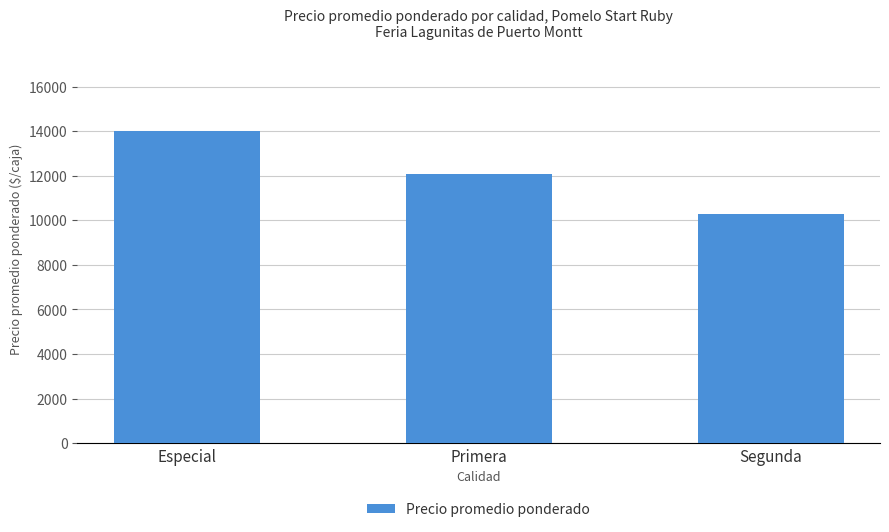

What is the sum of all values?

36355